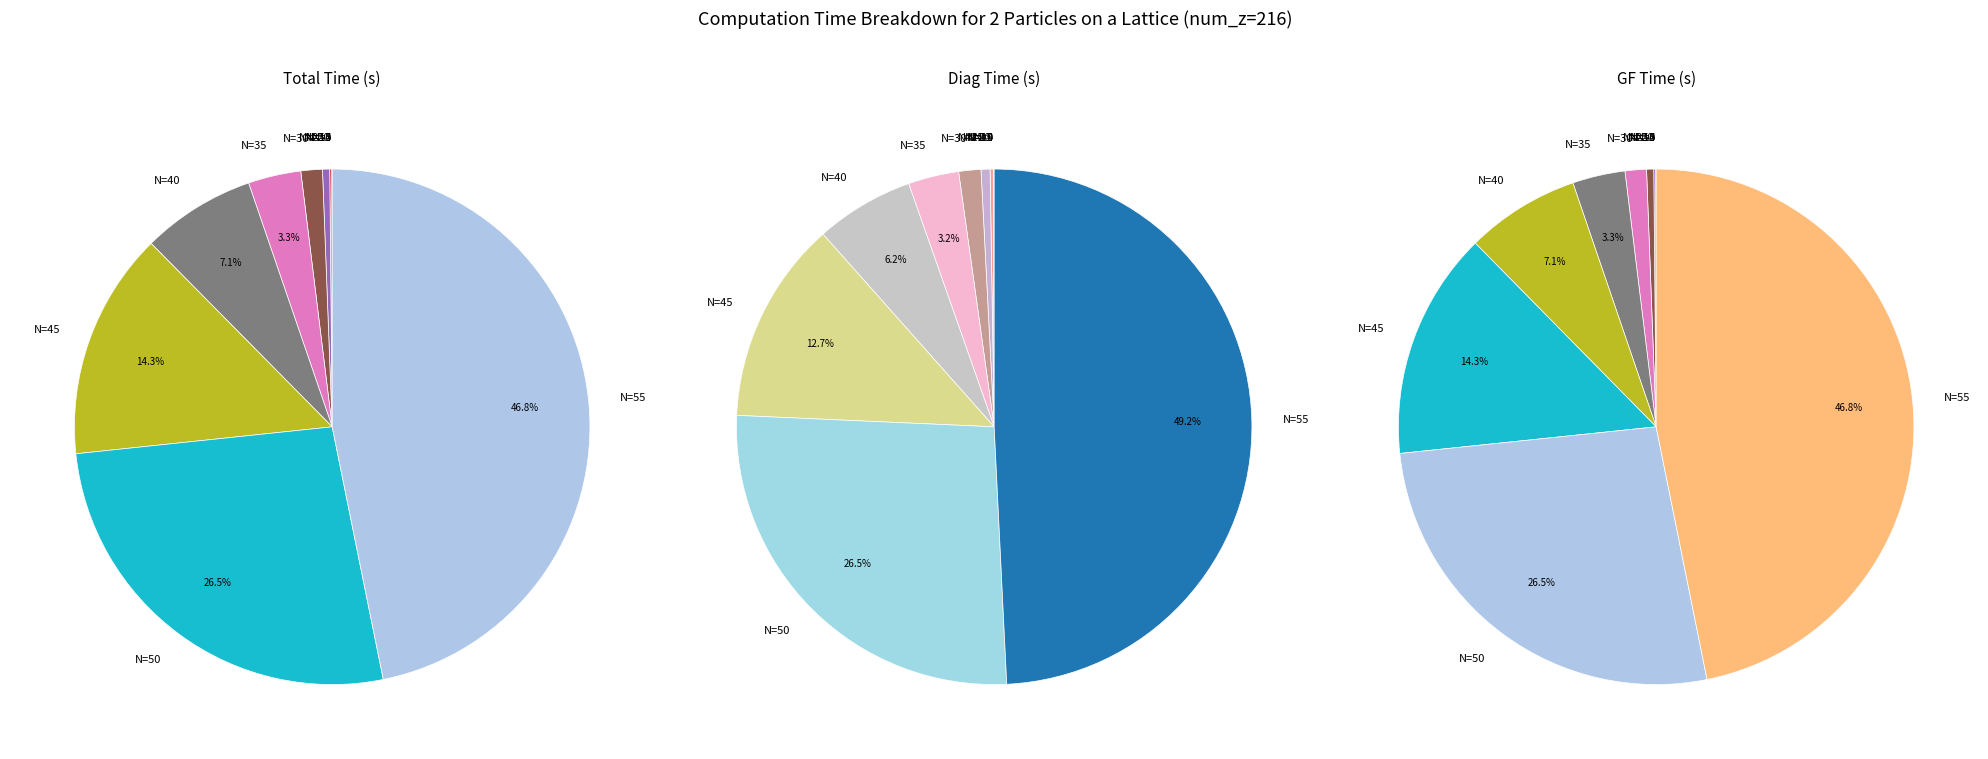

Combined, do N=50 and N=4 account for over 50%?

No